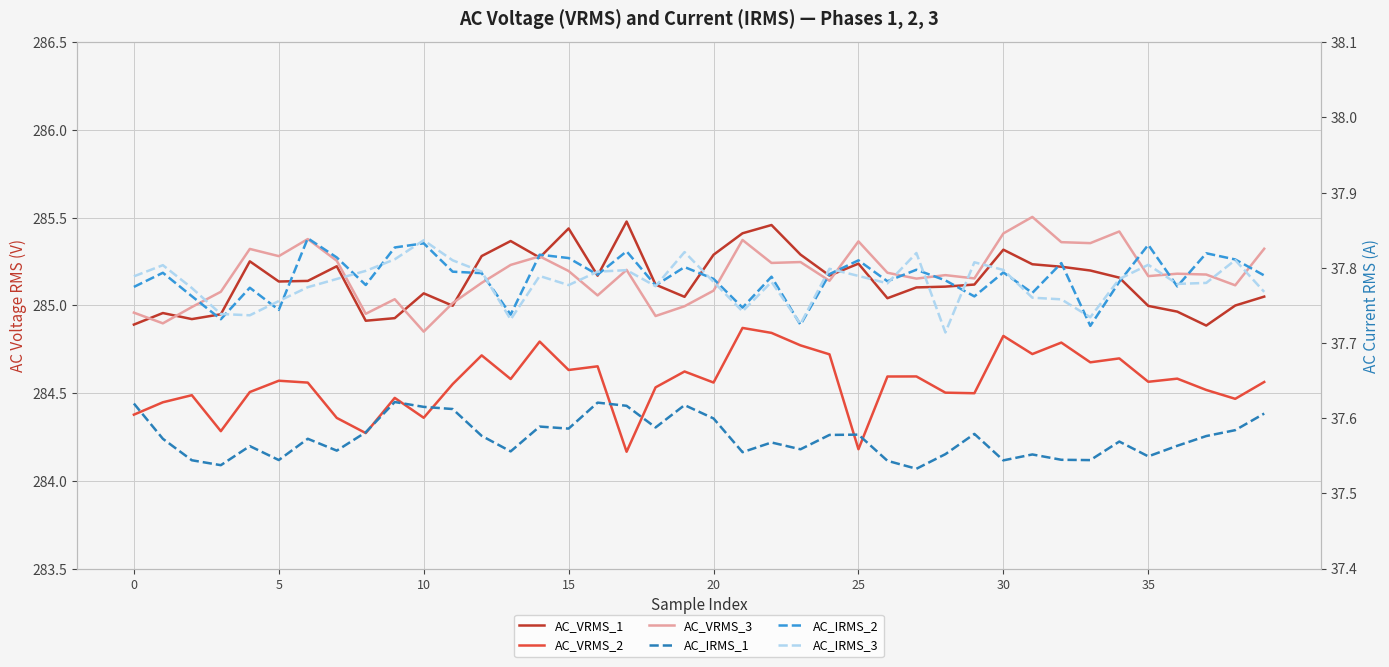

What is the label of the 9th point from the left?

8